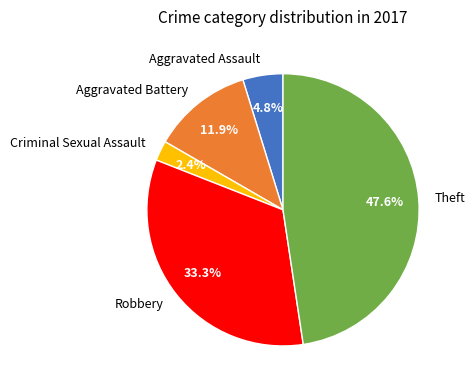

Do Theft and Aggravated Assault together represent more than half of the pie?

Yes